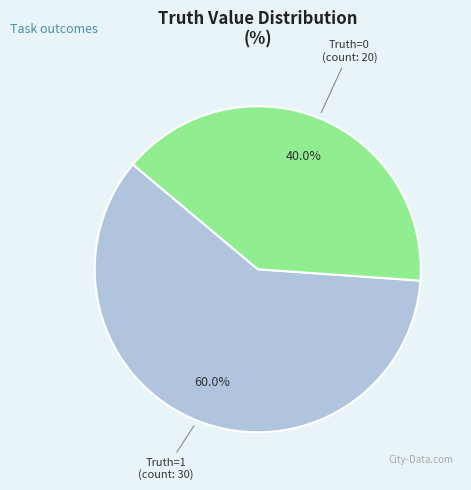

Is there any slice that represents more than half of the pie?

Yes